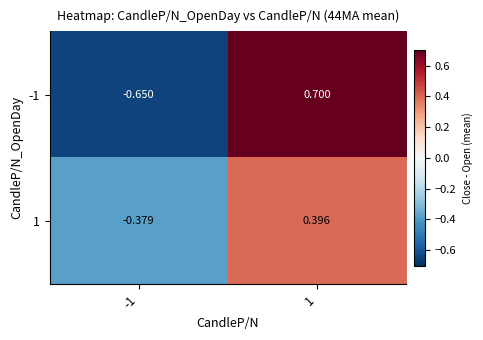

Count the number of data series in this chart.

2